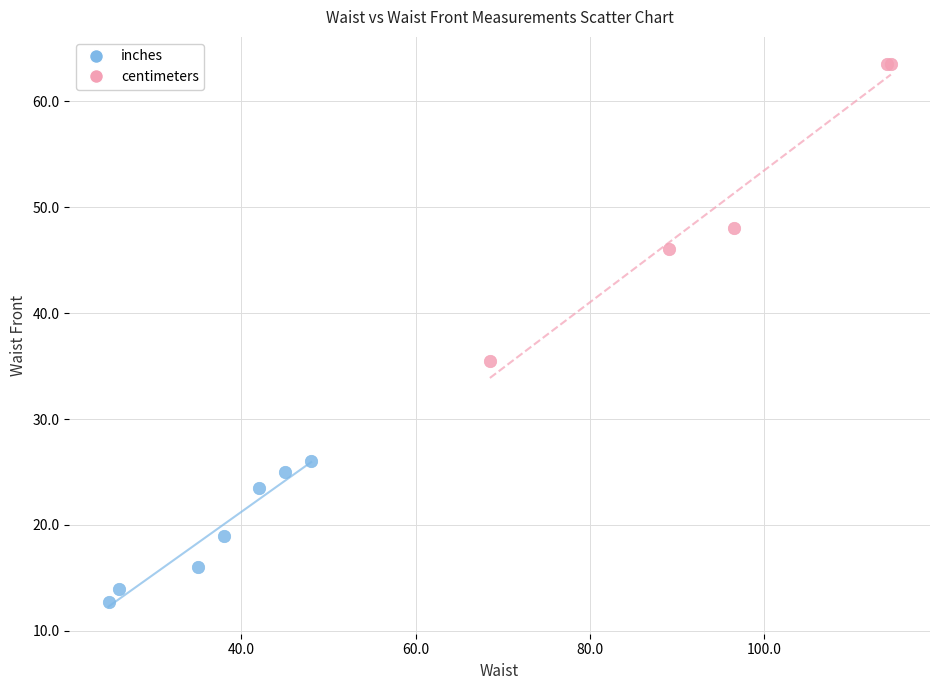

Which series has the widest spread of Y values?

centimeters